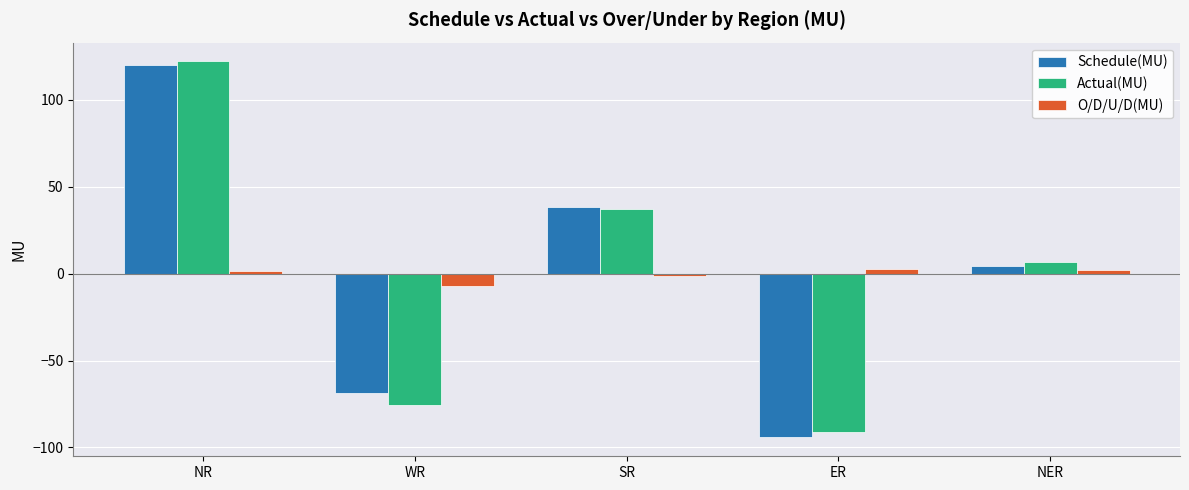

At which category is the sum across all series the highest?

NR